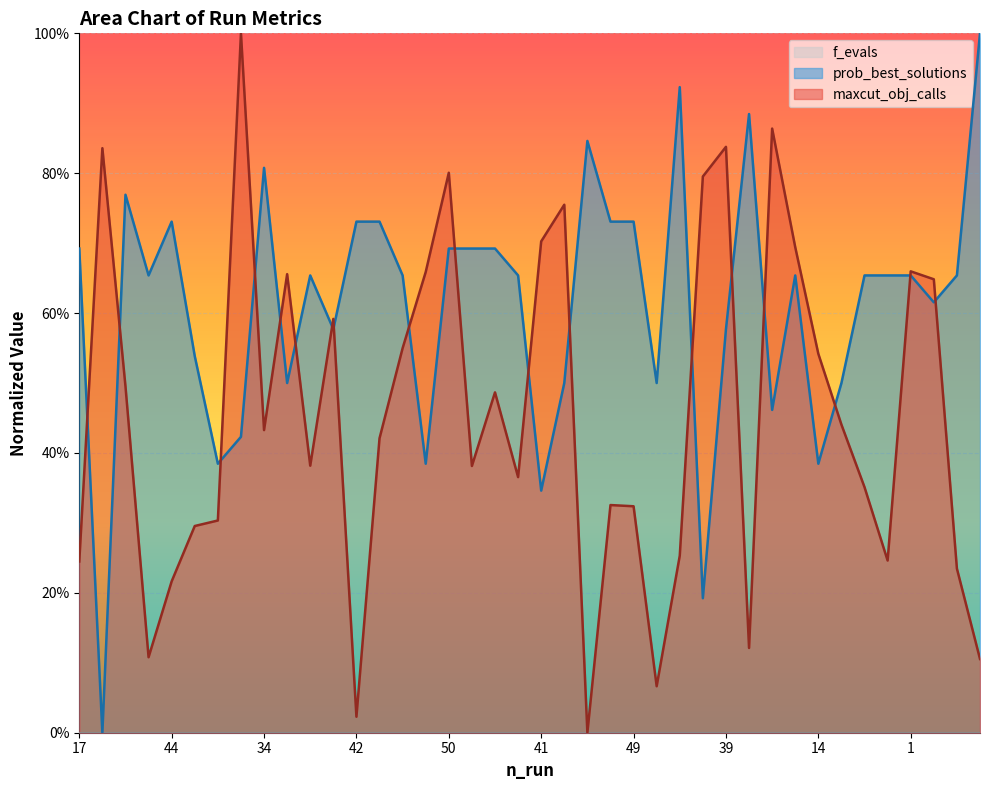

Between 2 and 43, which series saw the biggest shift?

maxcut_obj_calls